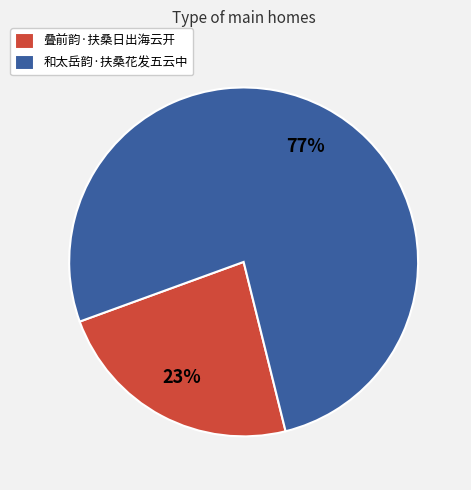

Does 和太岳韵·扶桑花发五云中 account for over 50% of the chart?

Yes